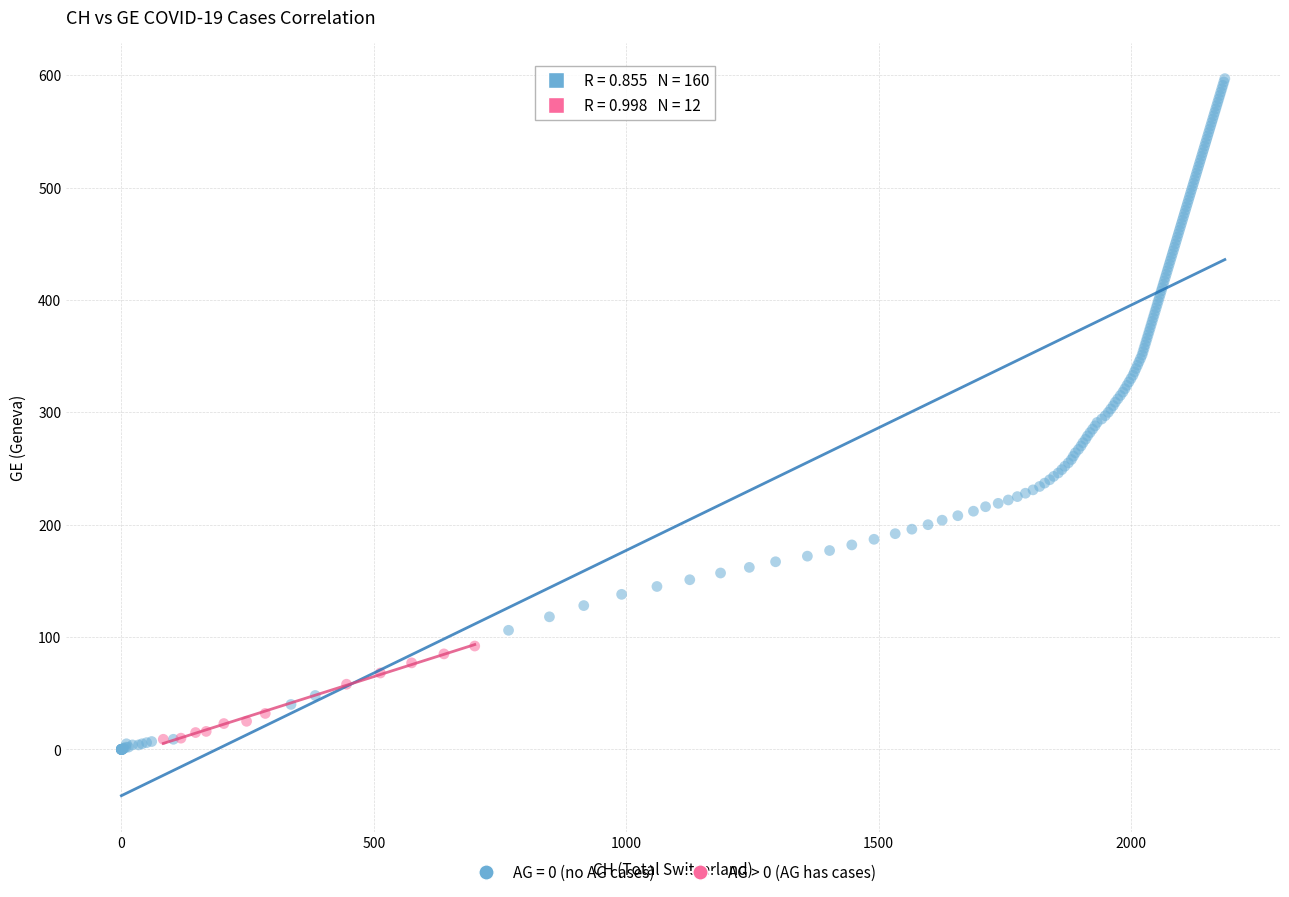

Which series contains the highest Y value?

AG = 0 (no AG cases)